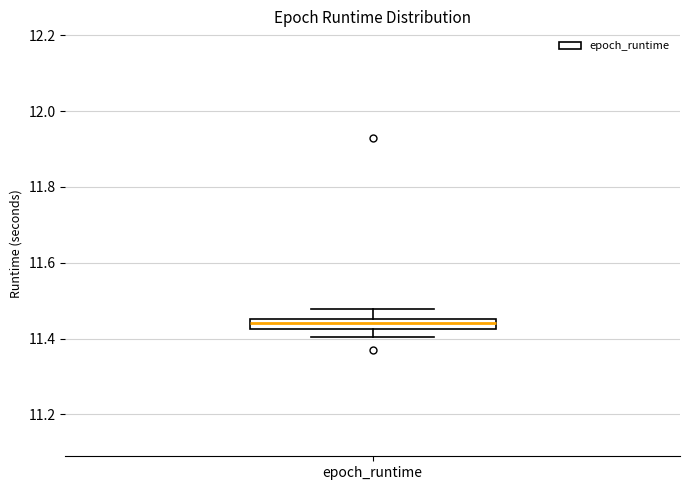

Where is the upper edge of the box for epoch_runtime on the y-axis? The values are not printed on the chart, so give them approximately, as read against the axis.

11.46